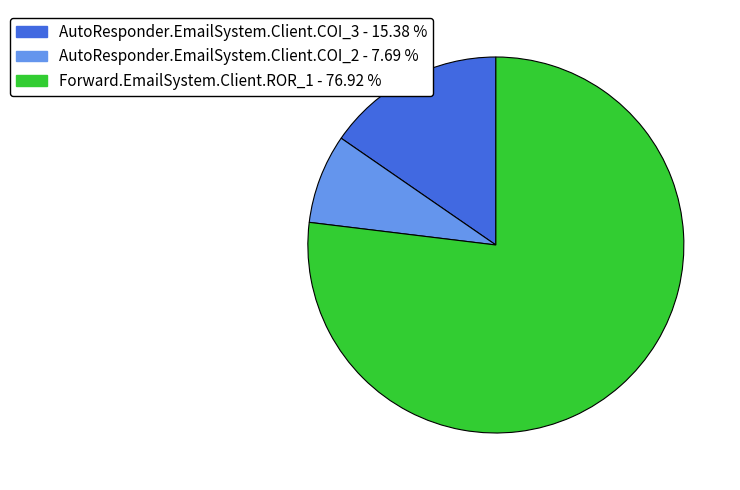

What is the ratio of the value at Forward.EmailSystem.Client.ROR_1 - 76.92 % to the value at AutoResponder.EmailSystem.Client.COI_3 - 15.38 %?

5.0